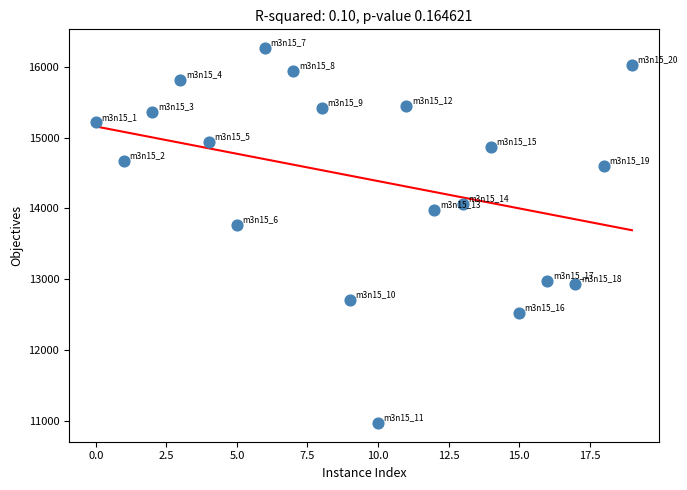

What is the range of Y values (max minus min)?

5289